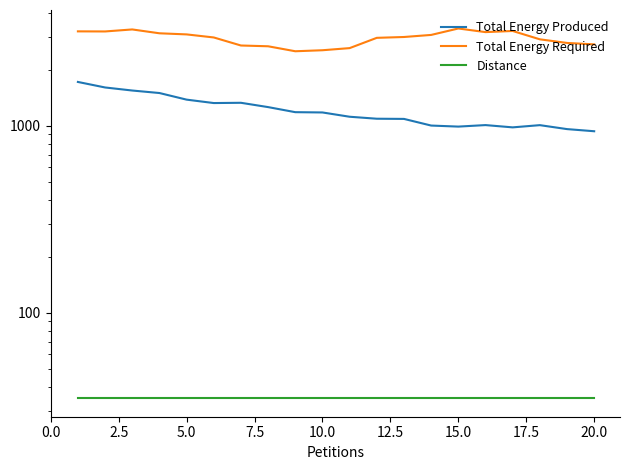

How many values in the Total Energy Produced series are below 1179?

10